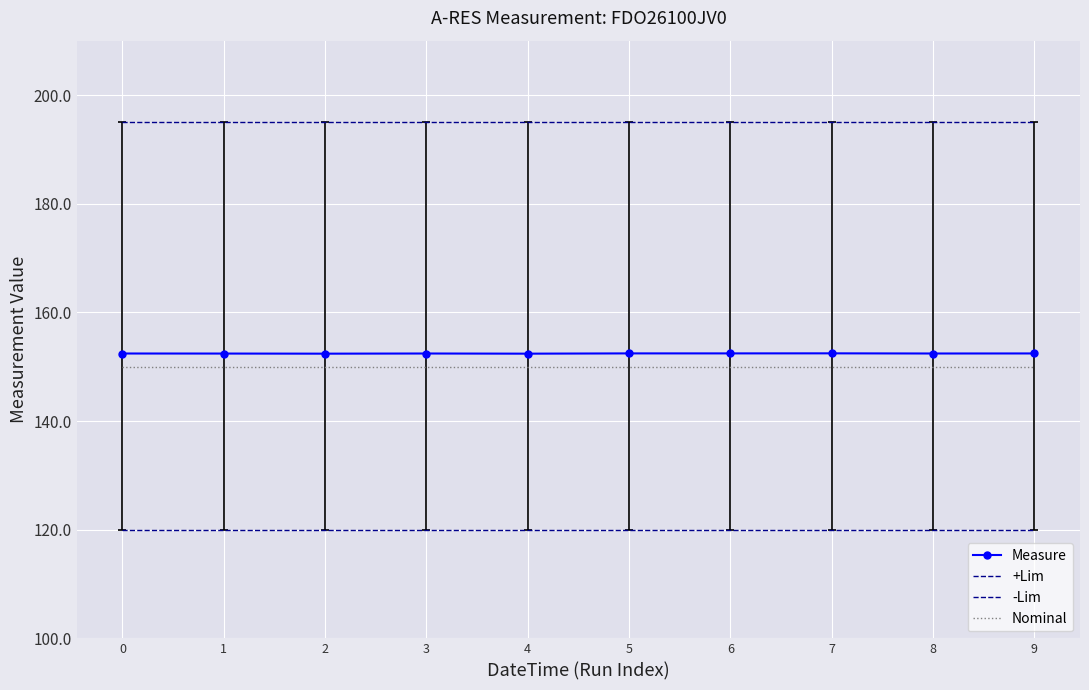

True or false: Measure and +Lim intersect in this chart.

False